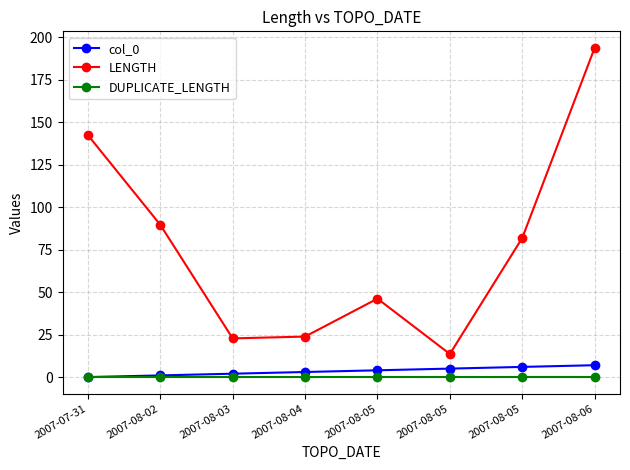

Does the chart have visible grid lines?

Yes